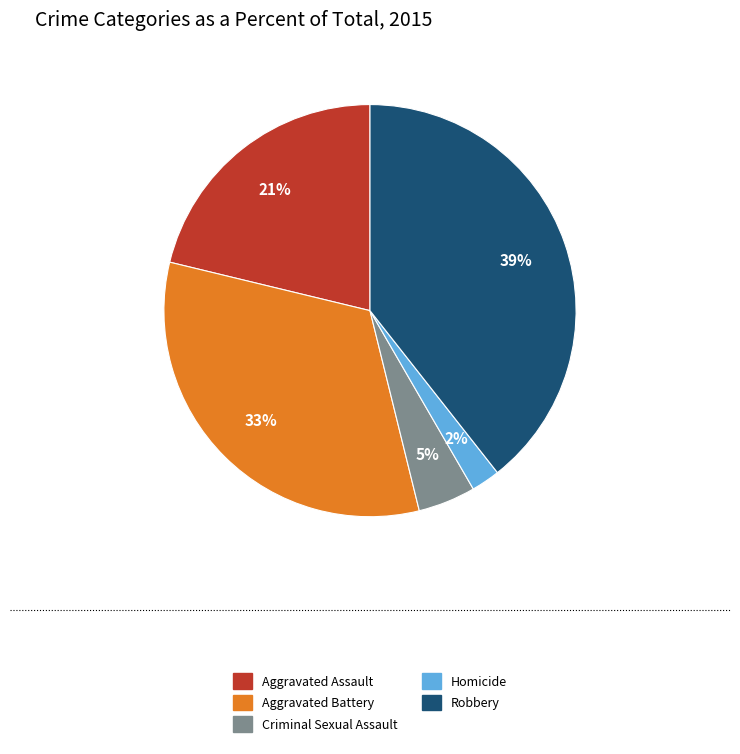

To the nearest percent, what is the difference between the largest and smallest slice percentages?

37%